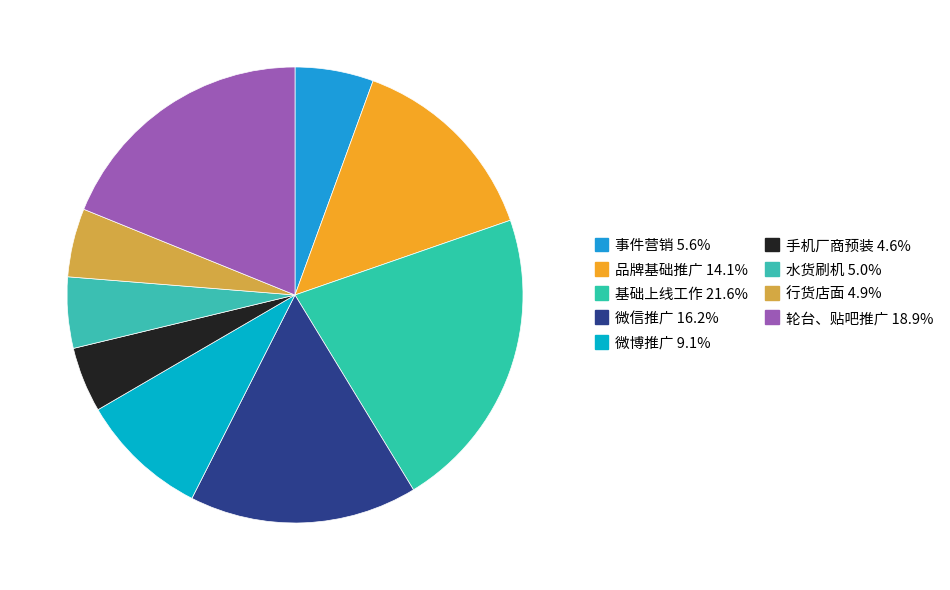

Approximately how many times larger is the value at 水货刷机 compared to 轮台、贴吧推广?

0.3